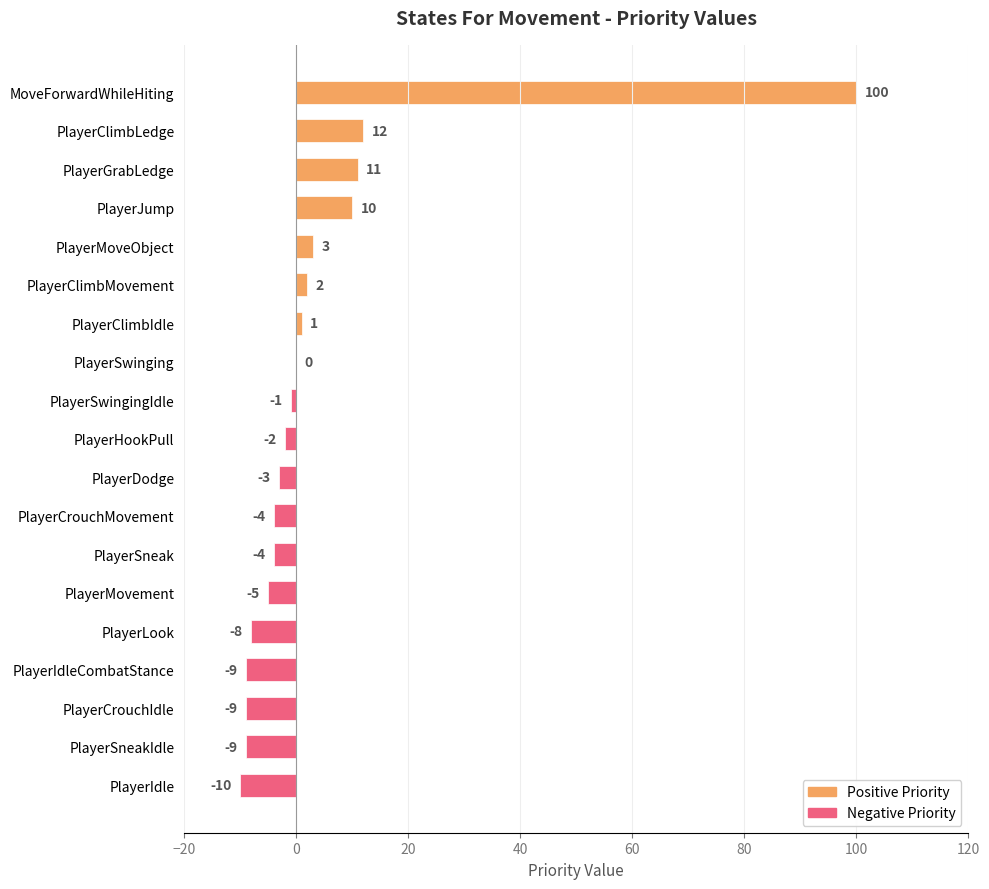

What value does the data have at PlayerGrabLedge?

11